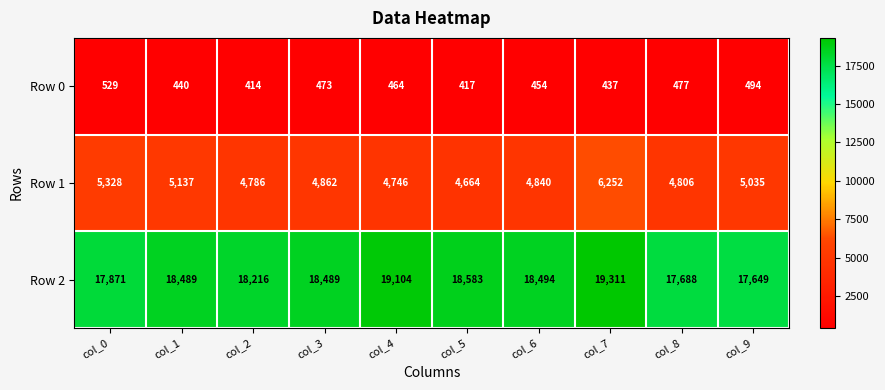

Which series has the largest total across all categories?

Row 2